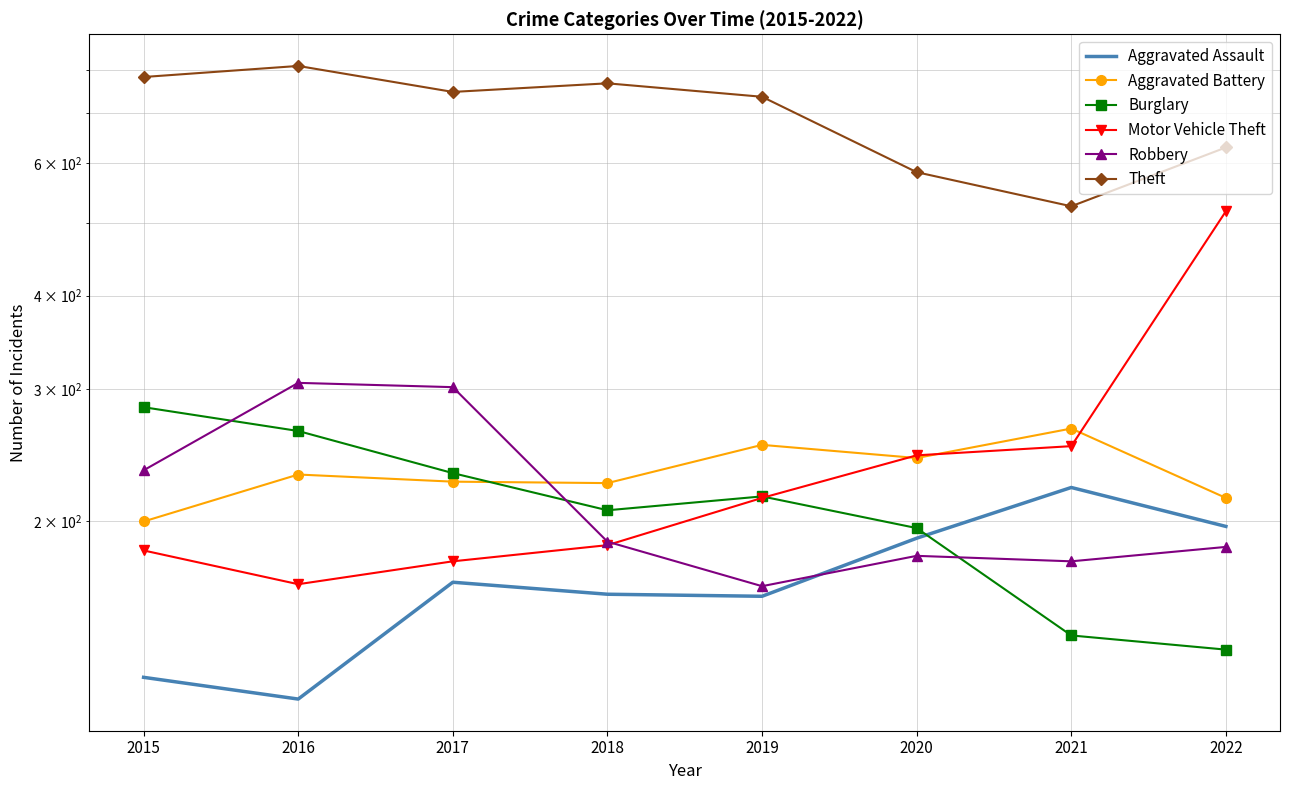

What is the smallest value displayed?

116